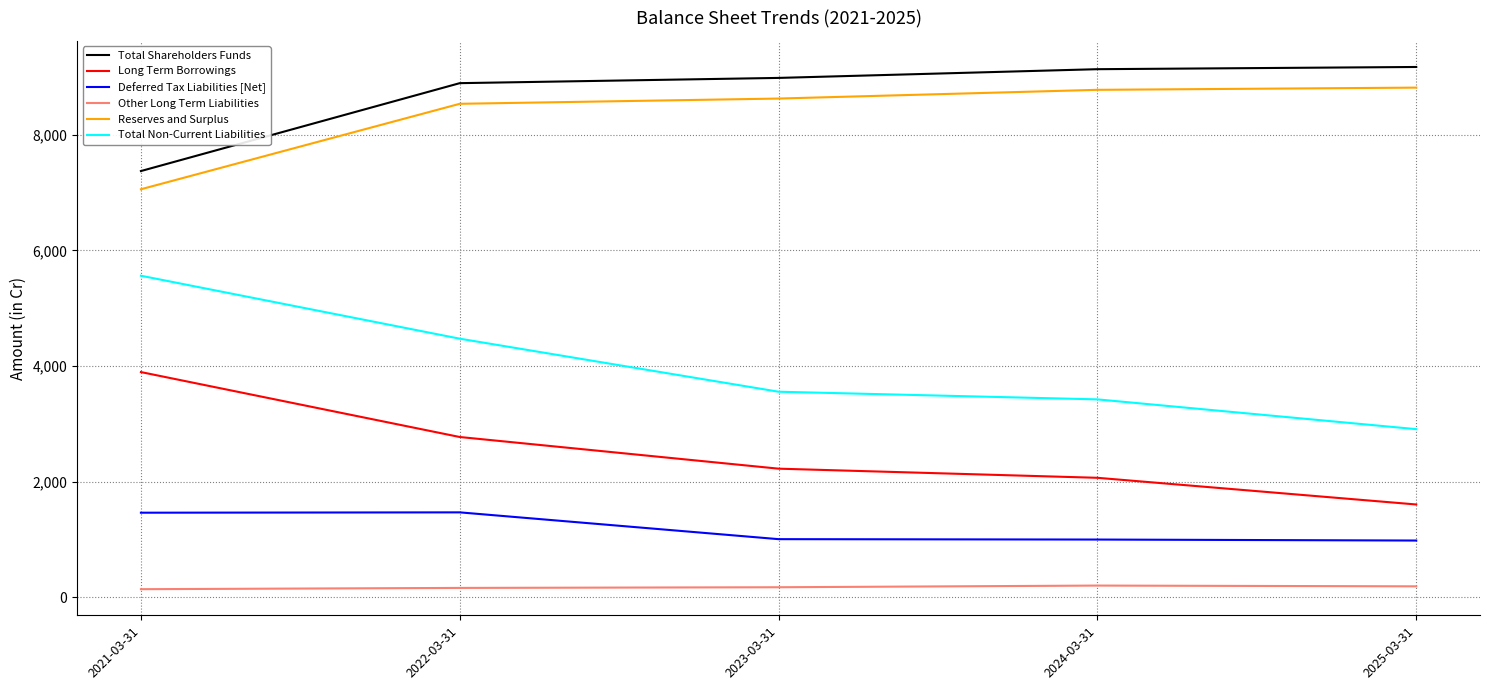

The value of Deferred Tax Liabilities [Net] at 2023-03-31 is 1003.3. True or false?

True